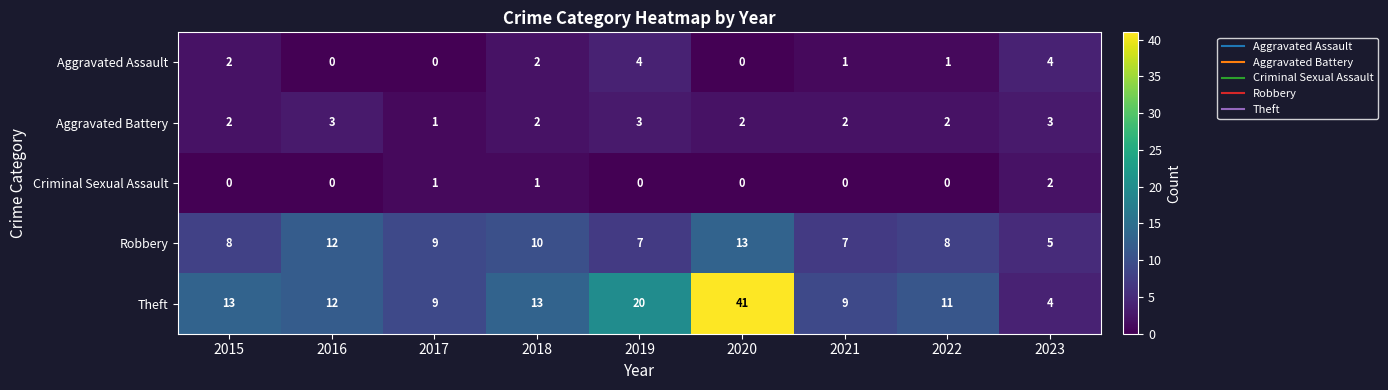

What is the highest value of the Theft series?

41